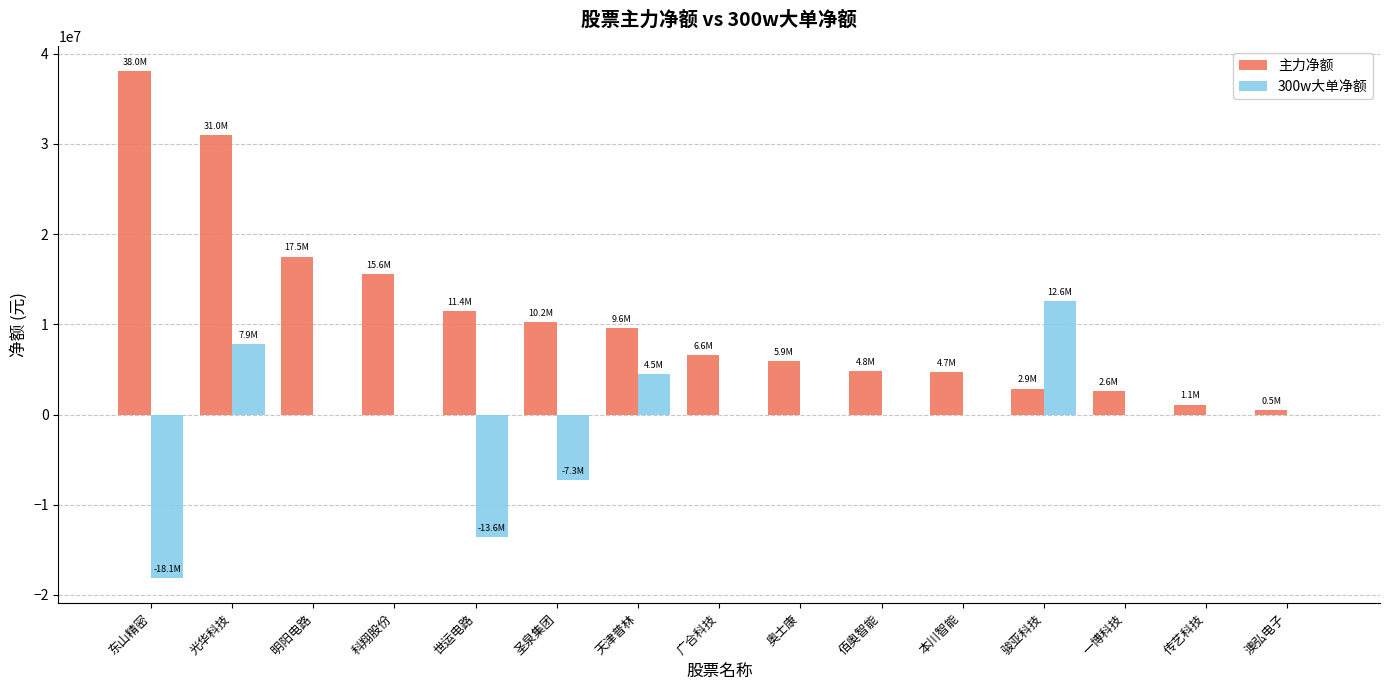

What is the sum of the 主力净额 values at 广合科技 and 光华科技?

37574211